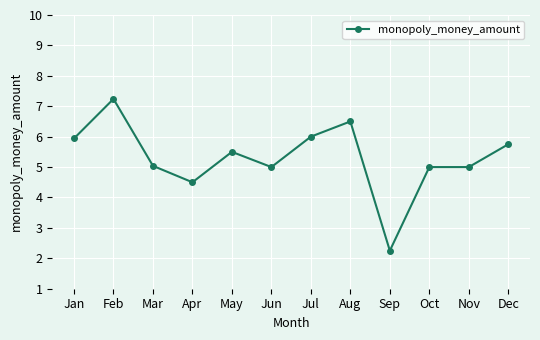

The value at Nov is 5.0. True or false?

True